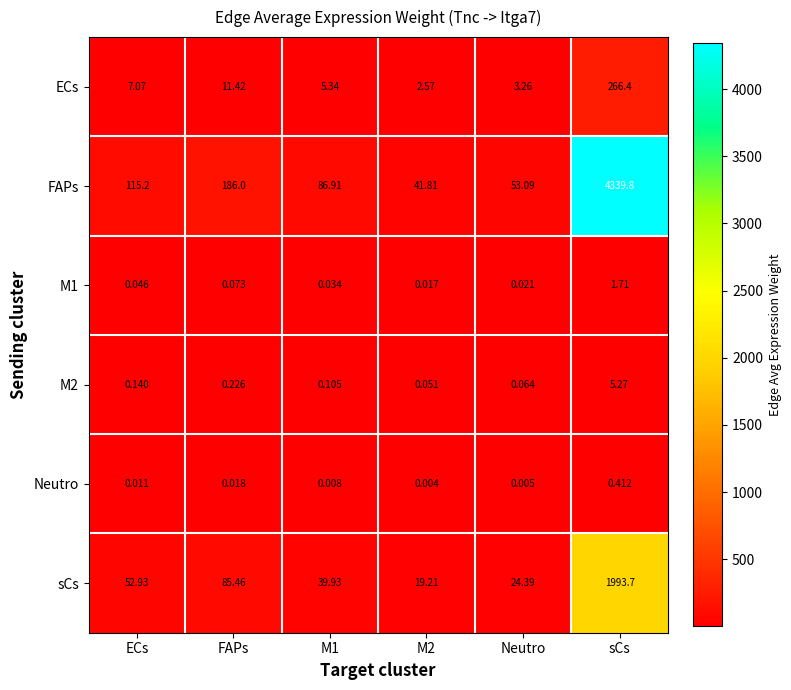

Which category has the highest value in the Neutro series?

sCs